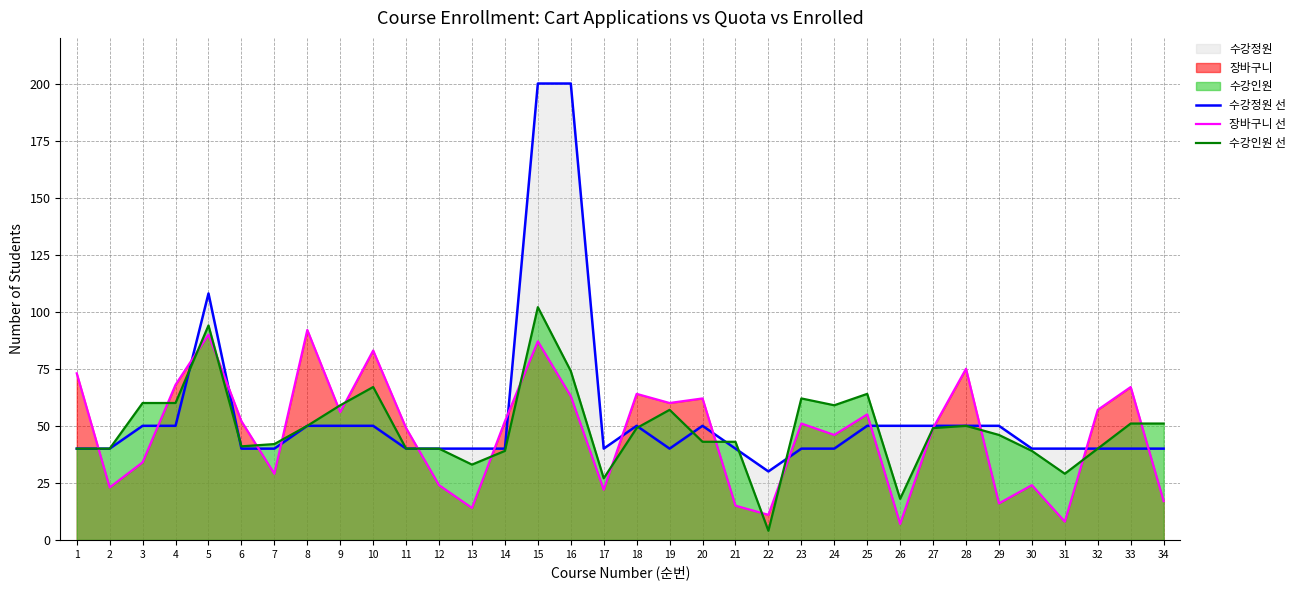

Reading left to right, what are all the values shown in this chart?

수강정원 선: 40	40	50	50	108	40	40	50	50	50	40	40	40	40	200	200	40	50	40	50	40	30	40	40	50	50	50	50	50	40	40	40	40	40
장바구니 선: 73	23	34	68	90	52	29	92	56	83	49	24	14	52	87	63	22	64	60	62	15	11	51	46	55	7	49	75	16	24	8	57	67	17
수강인원 선: 40	40	60	60	94	41	42	50	59	67	40	40	33	39	102	74	27	49	57	43	43	4	62	59	64	18	49	50	46	39	29	40	51	51